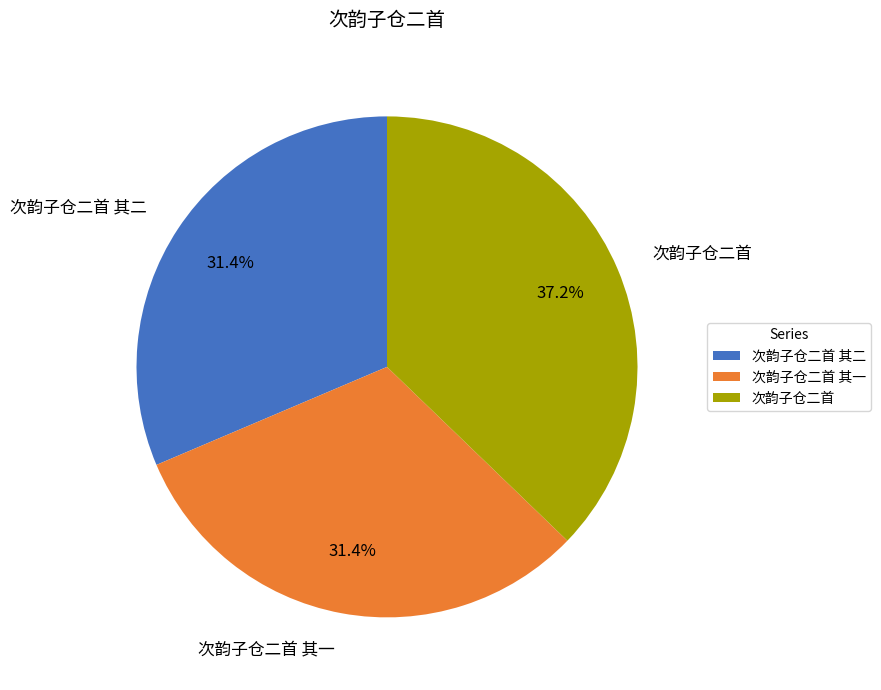

How many segments does this pie chart have?

3